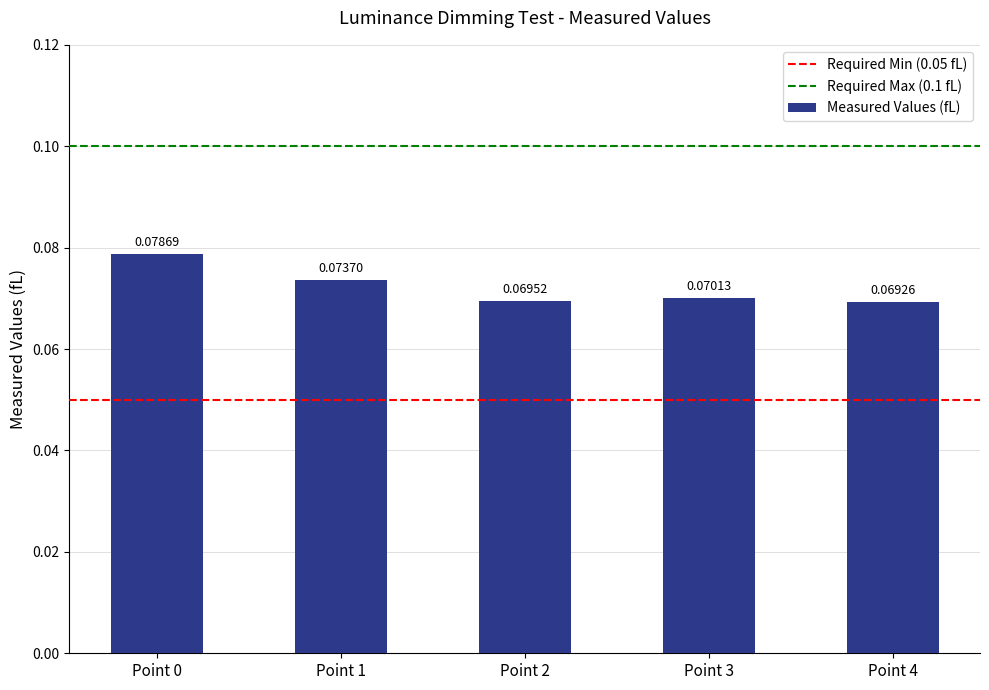

Rank the categories by value from lowest to highest.

Point 4, Point 2, Point 3, Point 1, Point 0